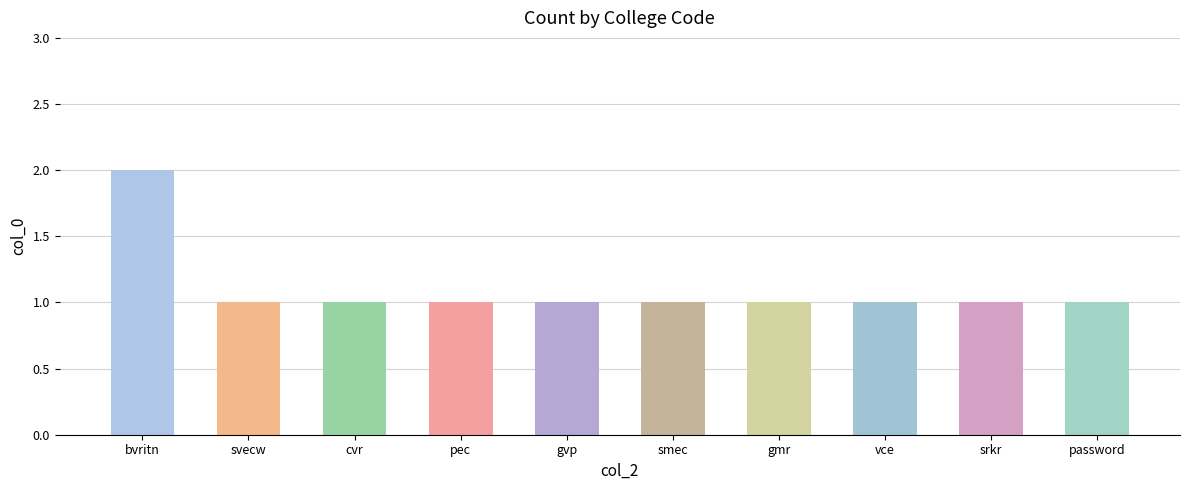

How many distinct data groups are displayed?

1